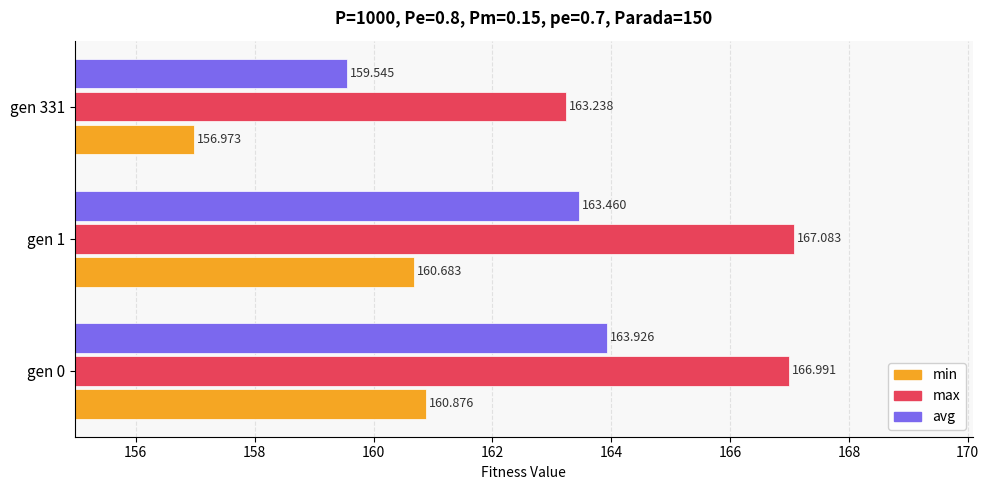

Which series has the largest total across all categories?

max